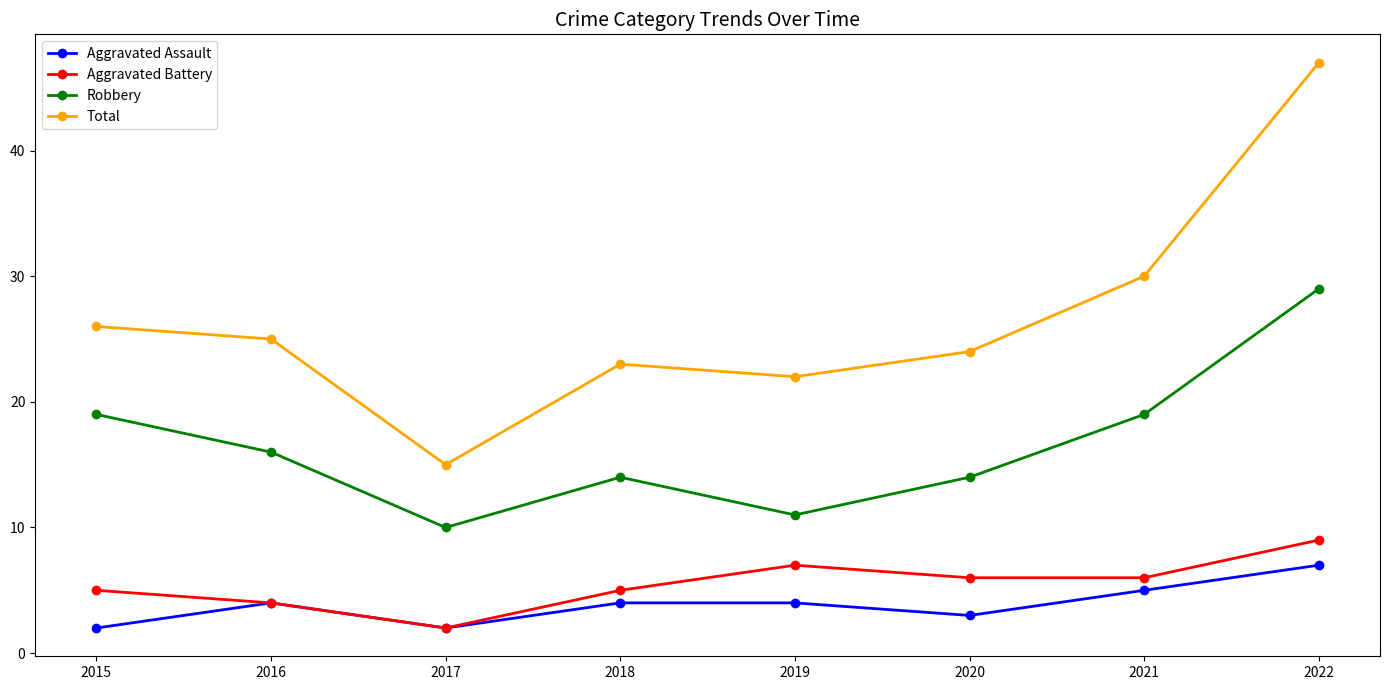

What is the smallest value displayed?

2